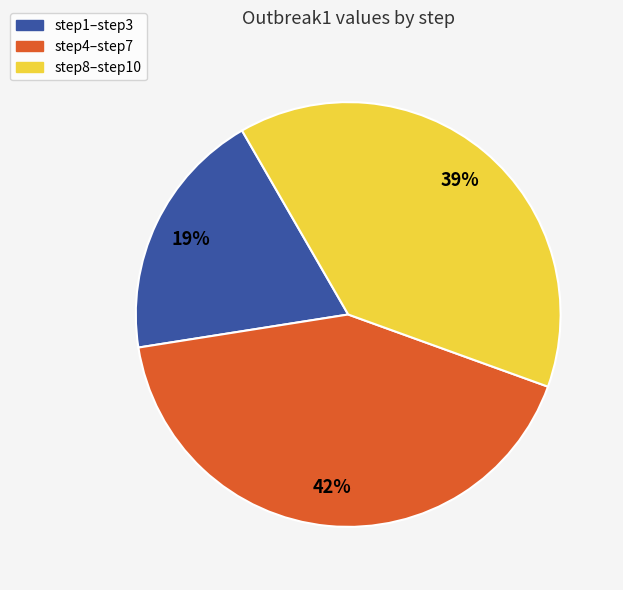

Which has a higher value, step4–step7 or step1–step3?

step4–step7